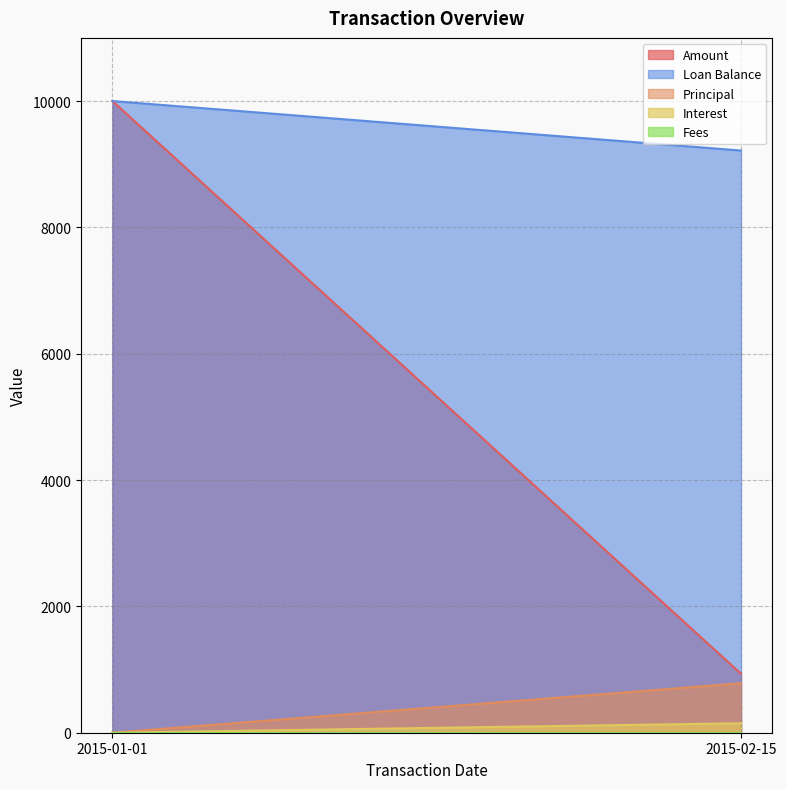

How many data points in Principal are less than 783?

1